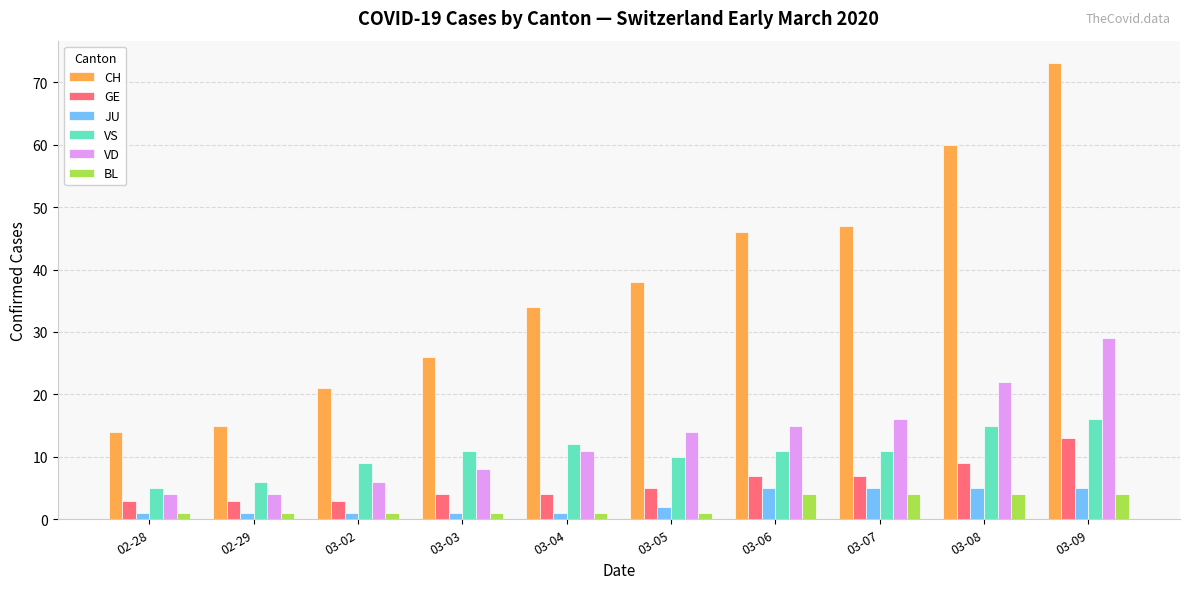

What is the sum of all GE values?

58